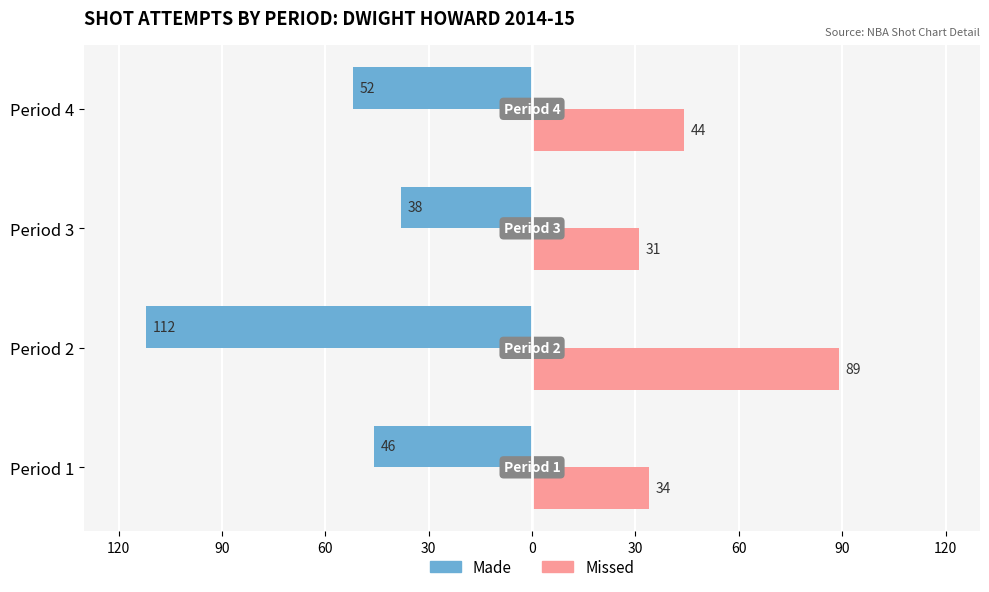

What are all the series names shown in the legend?

Made, Missed